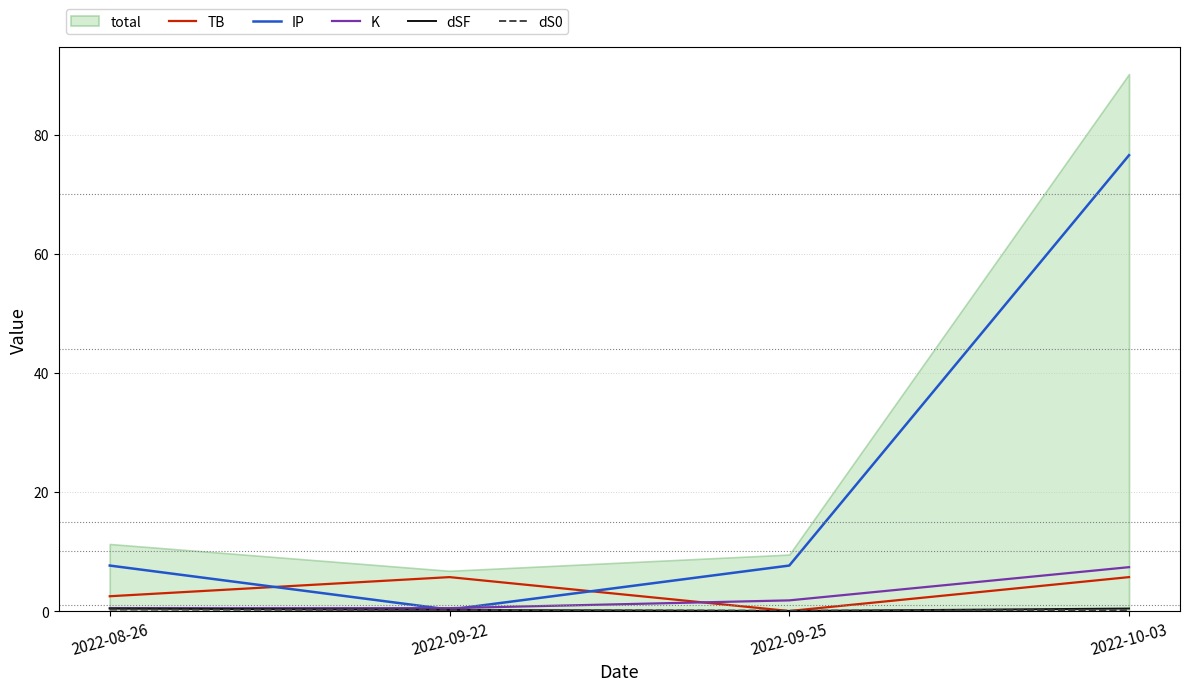

What is the sum of all dS0 values?

0.6